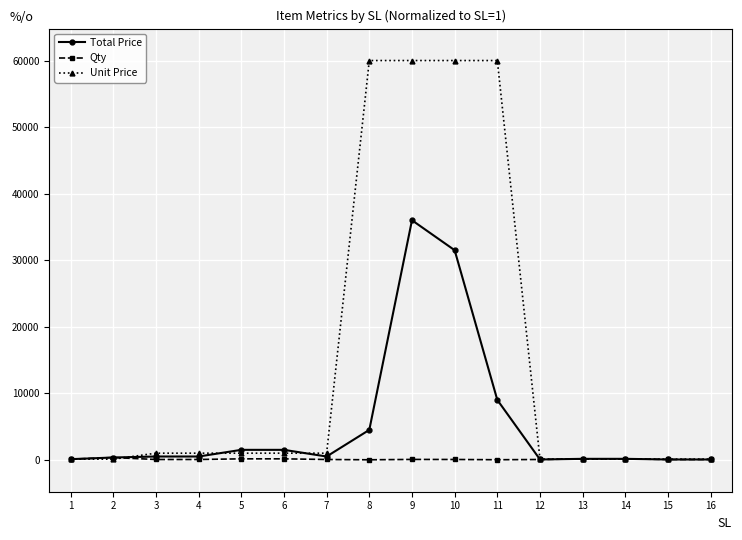

Is the value of Unit Price at 4 greater than the value of Qty at 8?

Yes